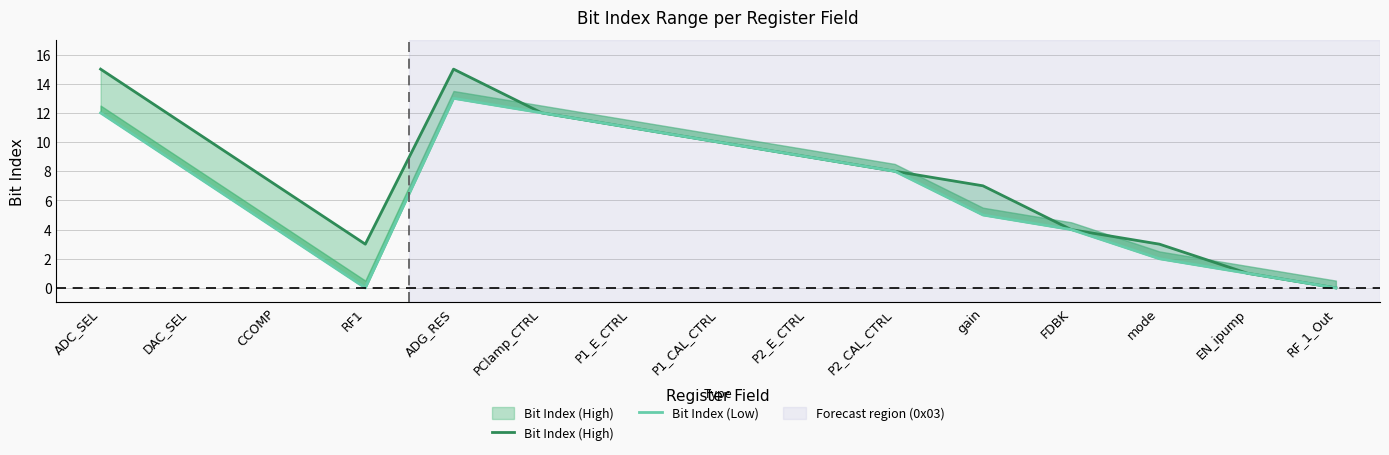

Between ADG_RES and RF_1_Out, which series saw the biggest shift?

Bit Index (High)